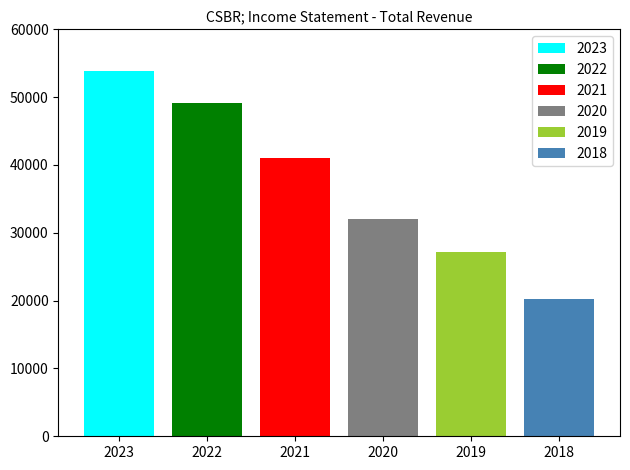

List the labels in order of value, smallest first.

2018, 2019, 2020, 2021, 2022, 2023